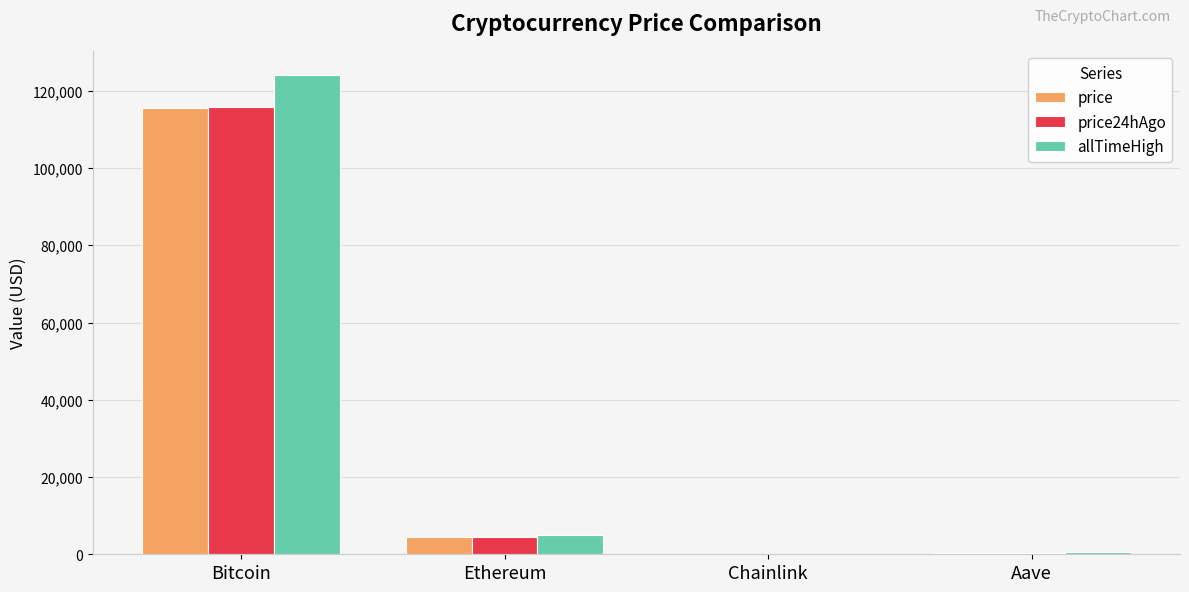

At which category is the sum across all series the highest?

Bitcoin